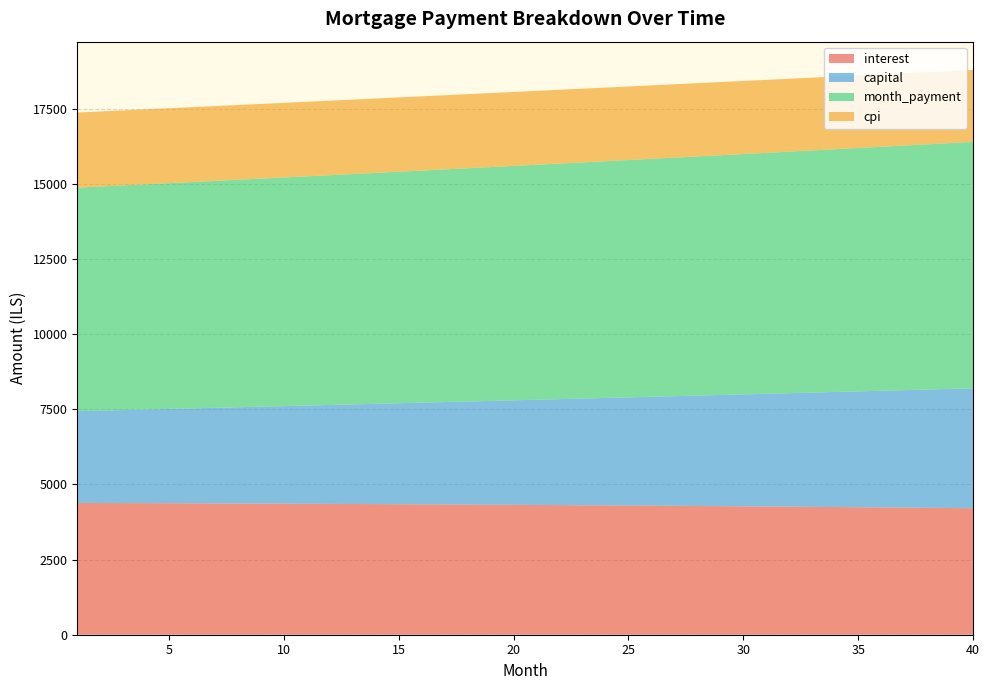

Reading left to right, list all the values displayed in this chart.

interest: 4385.9	4383.5	4381.0	4378.4	4375.6	4372.8	4369.9	4366.9	4363.7	4360.5	4357.1	4353.7	4350.1	4346.5	4342.7	4338.8	4334.8	4330.7	4326.5	4322.1	4317.7	4313.1	4308.4	4303.6	4298.7	4293.7	4288.5	4283.2	4277.8	4272.3	4266.6	4260.8	4254.9	4248.9	4242.7	4236.4	4230.0	4223.4	4216.7	4209.9
capital: 3053.3	3074.3	3095.5	3116.8	3138.2	3159.8	3181.6	3203.5	3225.6	3247.8	3270.1	3292.7	3315.3	3338.2	3361.1	3384.3	3407.6	3431.1	3454.7	3478.5	3502.4	3526.5	3550.8	3575.3	3599.9	3624.7	3649.6	3674.8	3700.1	3725.6	3751.2	3777.0	3803.1	3829.2	3855.6	3882.2	3908.9	3935.8	3962.9	3990.2
month_payment: 7439.2	7457.8	7476.4	7495.1	7513.9	7532.7	7551.5	7570.4	7589.3	7608.3	7627.3	7646.4	7665.5	7684.6	7703.8	7723.1	7742.4	7761.8	7781.2	7800.6	7820.1	7839.7	7859.3	7878.9	7898.6	7918.4	7938.2	7958.0	7977.9	7997.8	8017.8	8037.9	8058.0	8078.1	8098.3	8118.6	8138.9	8159.2	8179.6	8200.1
cpi: 2498.6	2497.2	2495.7	2494.1	2492.5	2490.9	2489.1	2487.3	2485.5	2483.6	2481.6	2479.6	2477.5	2475.4	2473.1	2470.9	2468.5	2466.1	2463.6	2461.1	2458.5	2455.8	2453.1	2450.3	2447.4	2444.5	2441.5	2438.4	2435.2	2432.0	2428.7	2425.3	2421.9	2418.4	2414.8	2411.1	2407.4	2403.5	2399.6	2395.7